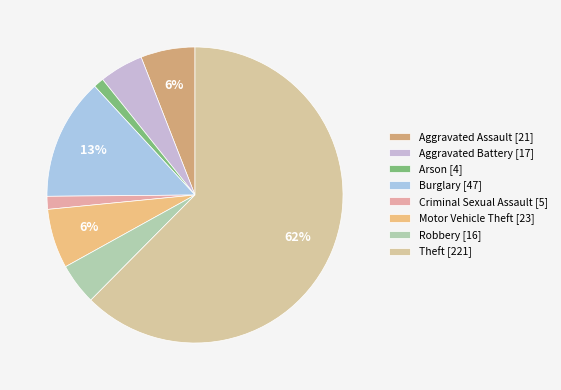

True or false: Aggravated Battery accounts for 5% of the total.

True